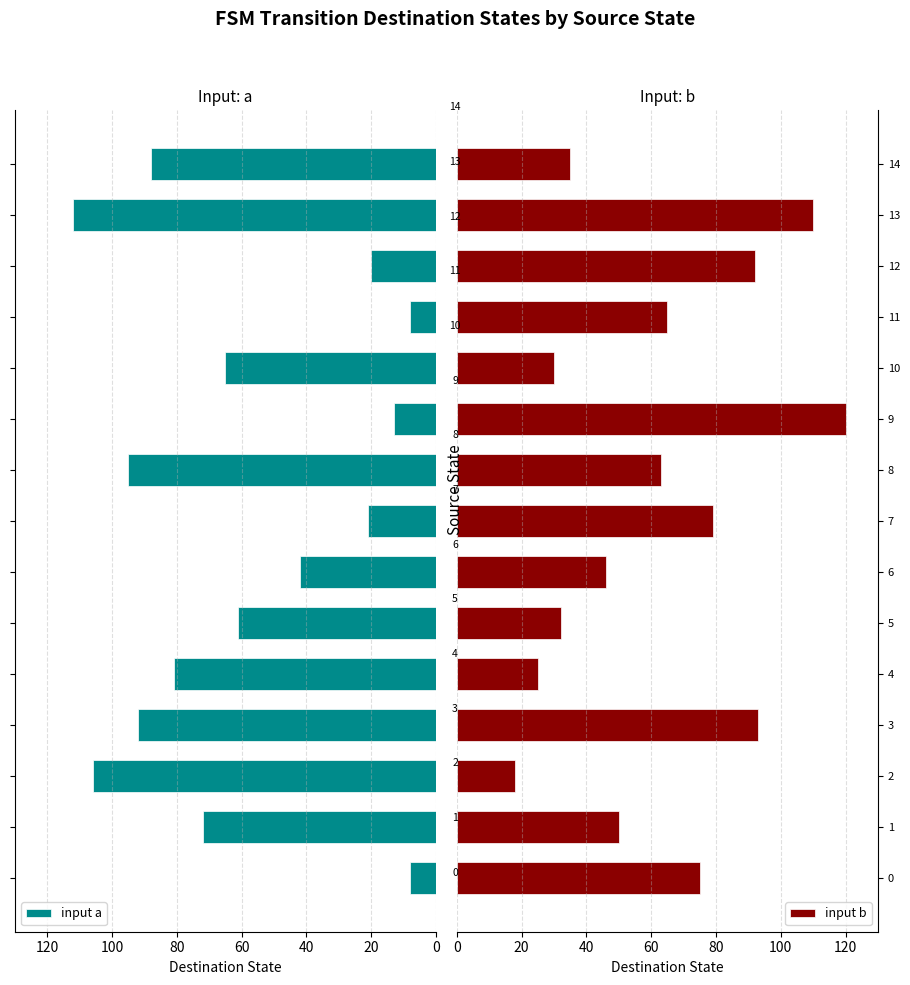

True or false: input b has a value of 32 at 5.

True